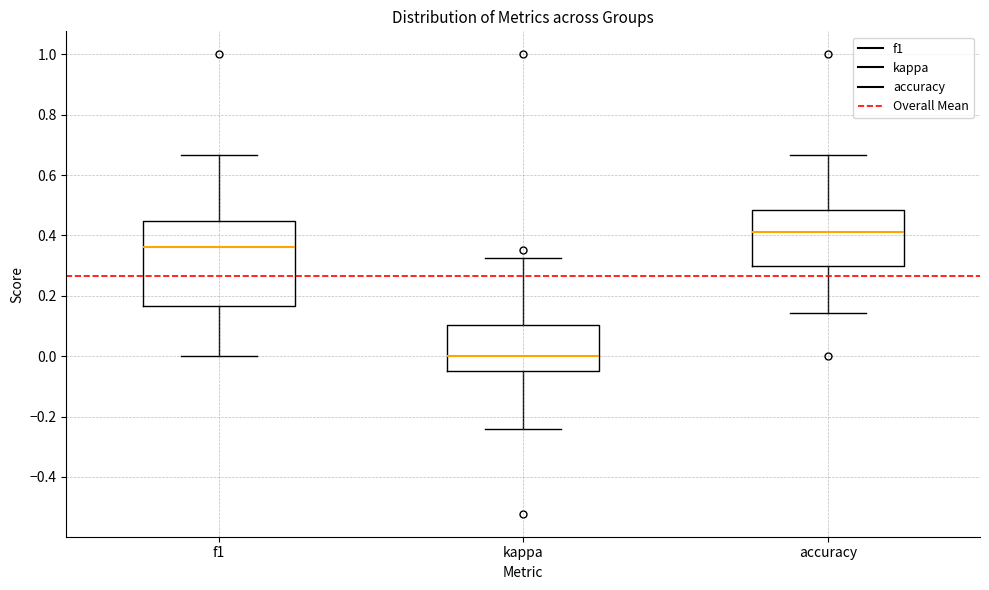

Reading left to right, read every box against the y-axis: the position of its median line, the range the box covers, and the ends of its whiskers. The values are not printed on the chart, so give them approximately, as read against the axis.

f1: median 0.36, box 0.16 to 0.44, whiskers 0.00 to 0.66
kappa: median 0.00, box -0.04 to 0.10, whiskers -0.24 to 0.32
accuracy: median 0.42, box 0.30 to 0.48, whiskers 0.14 to 0.66